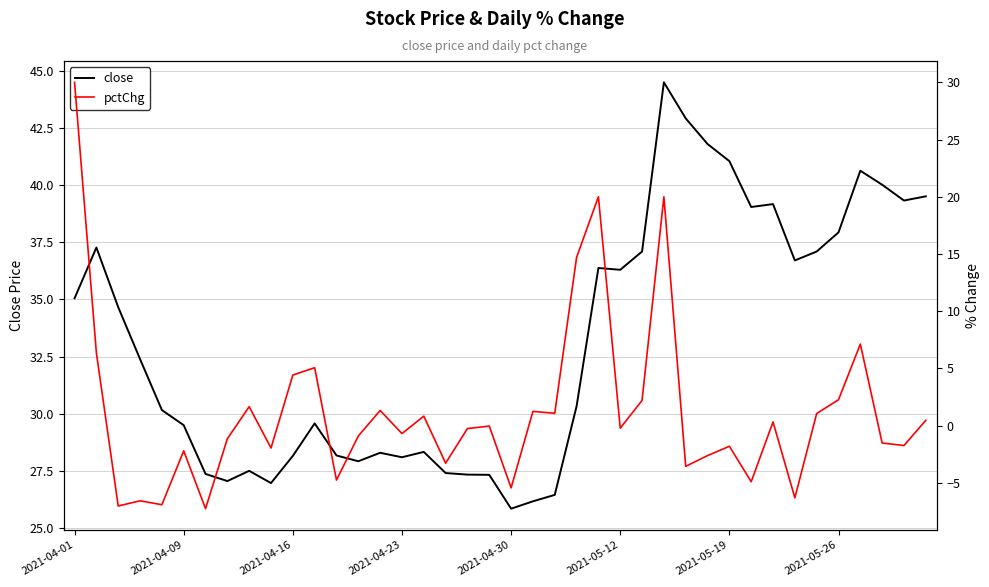

At which label is close closest to 35?

2021-04-01